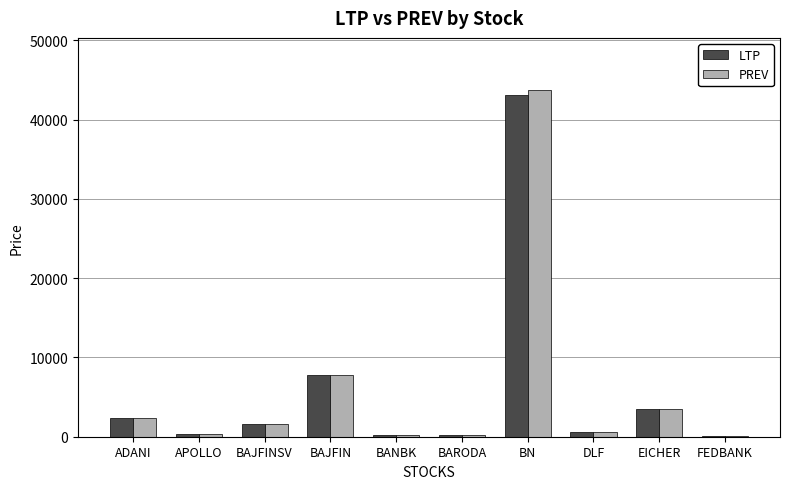

The value of PREV at BN is 43738.8. True or false?

True